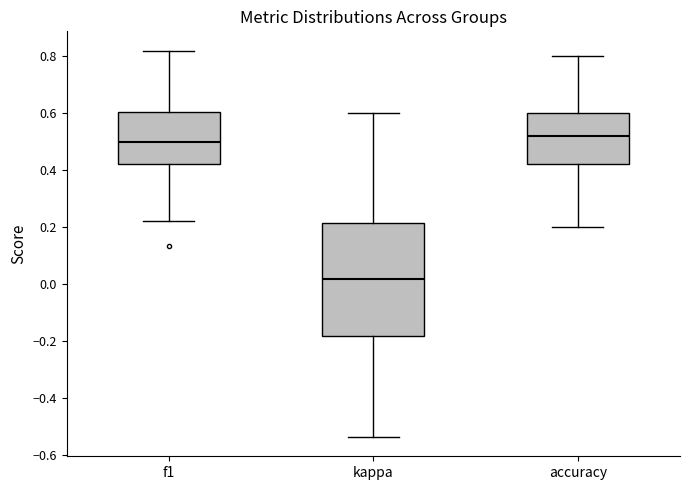

Reading left to right, read every box against the y-axis: the position of its median line, the range the box covers, and the ends of its whiskers. The values are not printed on the chart, so give them approximately, as read against the axis.

f1: median 0.50, box 0.42 to 0.60, whiskers 0.22 to 0.82
kappa: median 0.02, box -0.18 to 0.22, whiskers -0.54 to 0.60
accuracy: median 0.52, box 0.42 to 0.60, whiskers 0.20 to 0.80